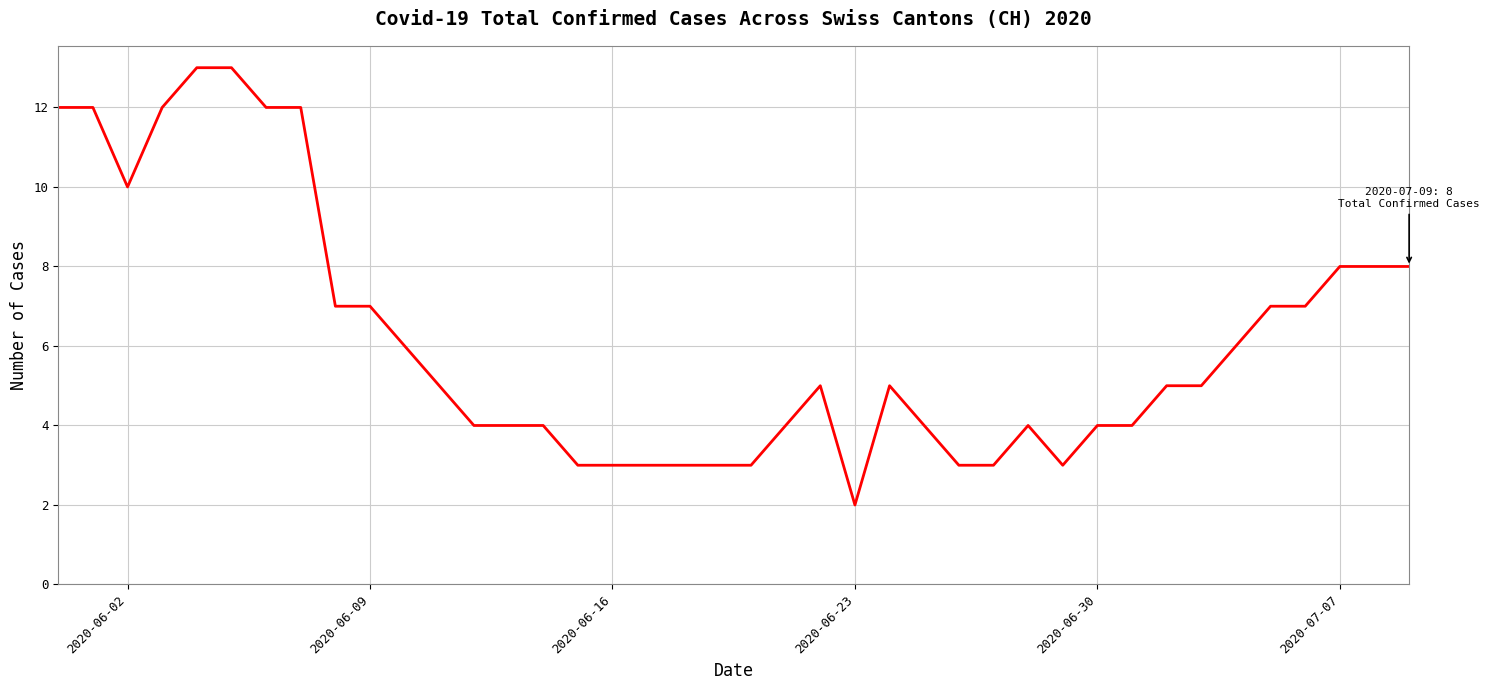

What is the greatest value displayed?

13